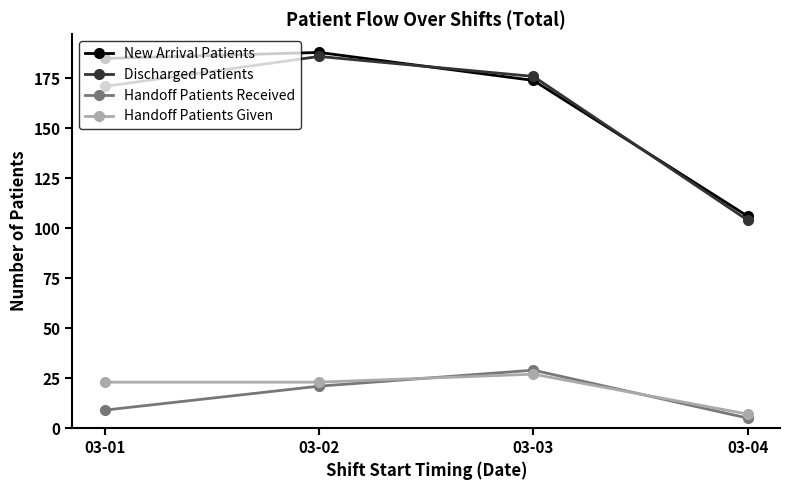

Which series has the largest total across all categories?

New Arrival Patients